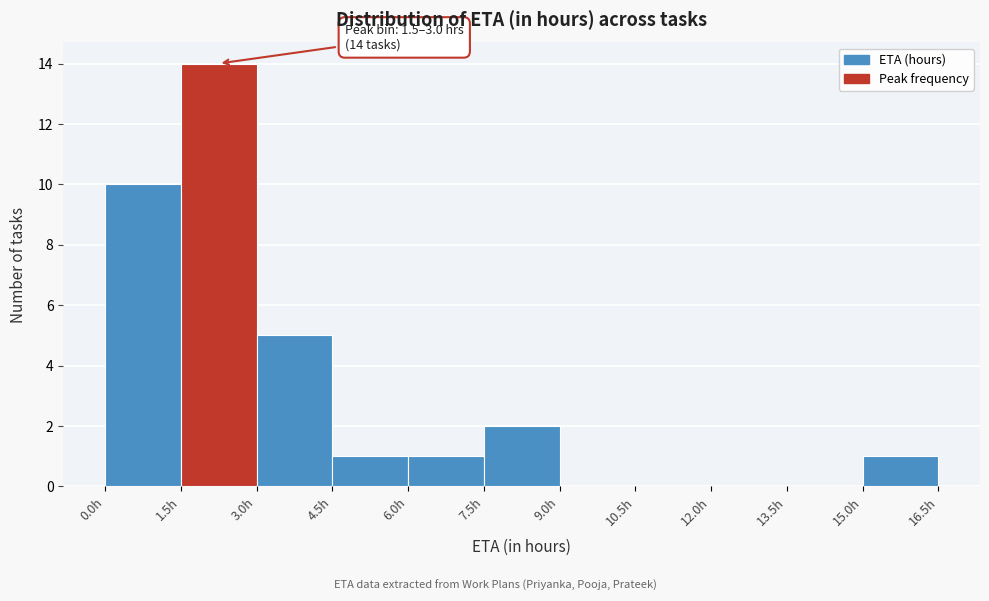

Which range on the x-axis has the tallest bar?

1.5 to 3.0